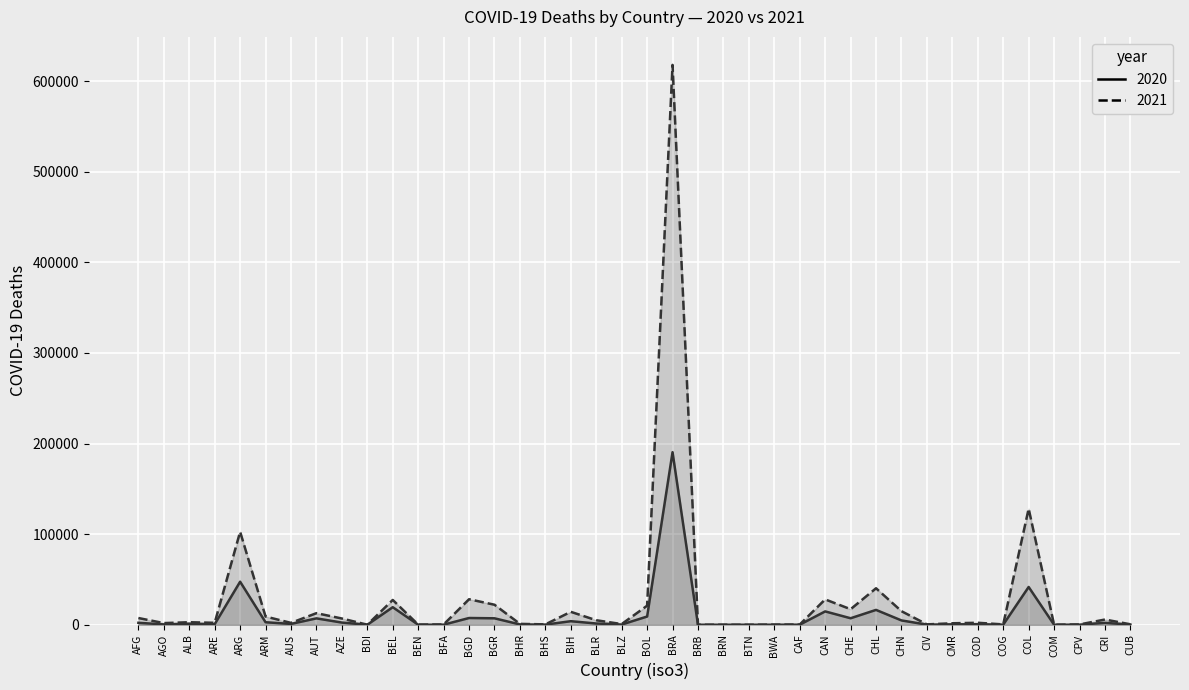

Does the chart display data point markers on the line(s)?

No